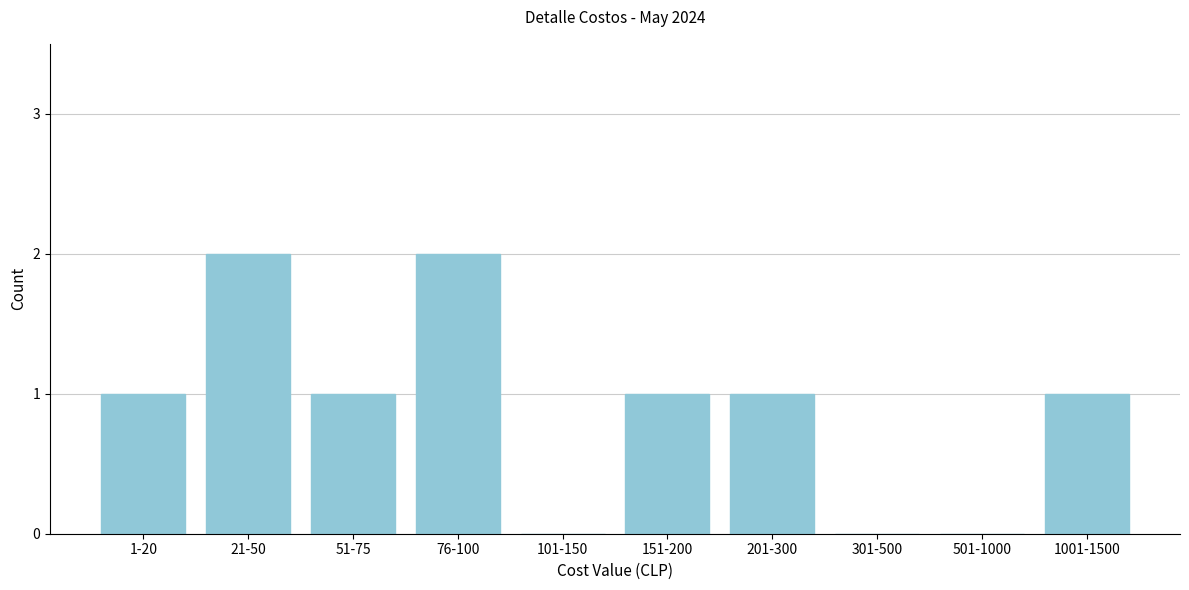

Reading left to right, transcribe all the data shown in this chart.

1-20=1	21-50=2	51-75=1	76-100=2	101-150=0	151-200=1	201-300=1	301-500=0	501-1000=0	1001-1500=1